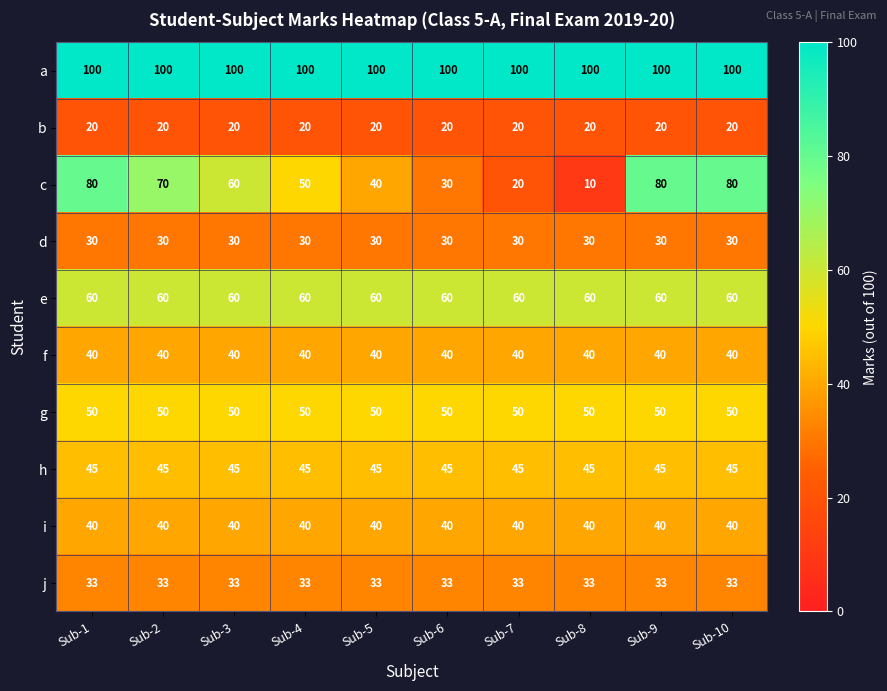

What is the total value across all series at Sub-2?

488